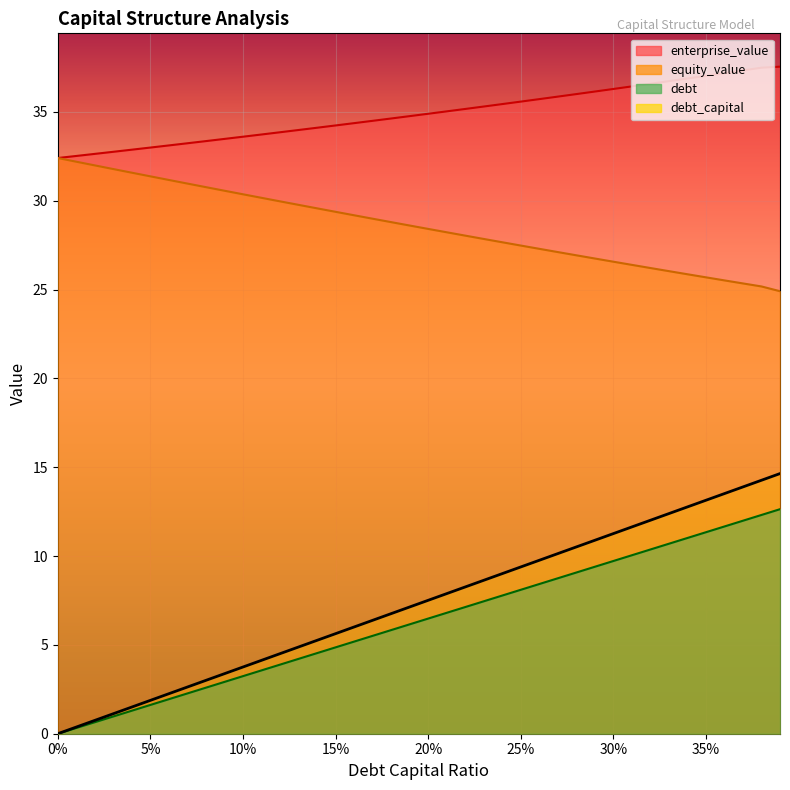

Where is debt nearest to the value 7?

0.19